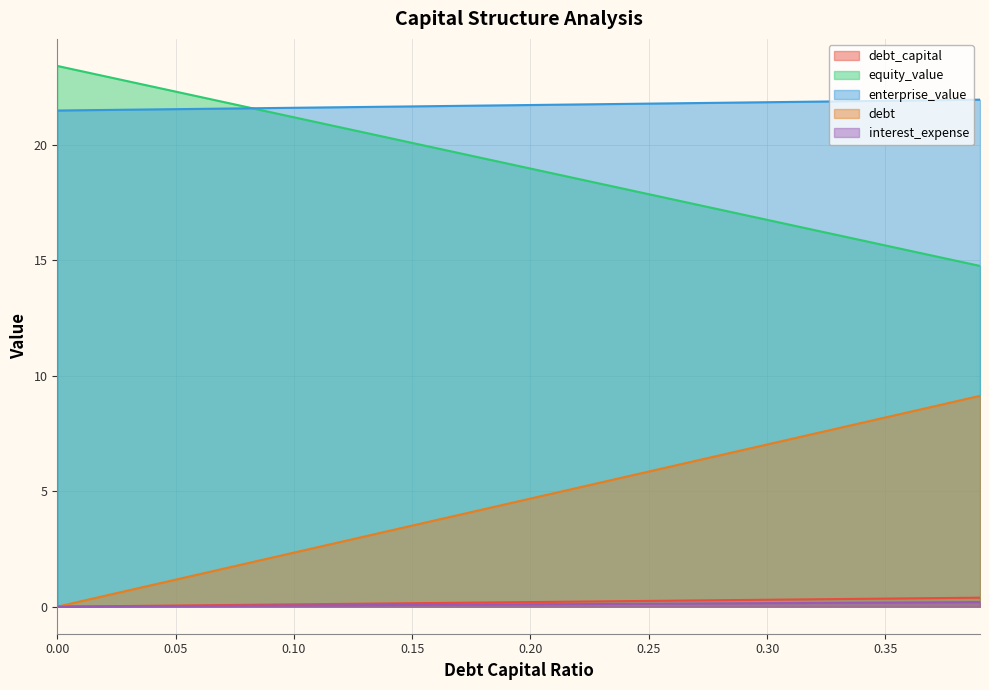

True or false: debt and interest_expense cross at least once.

False